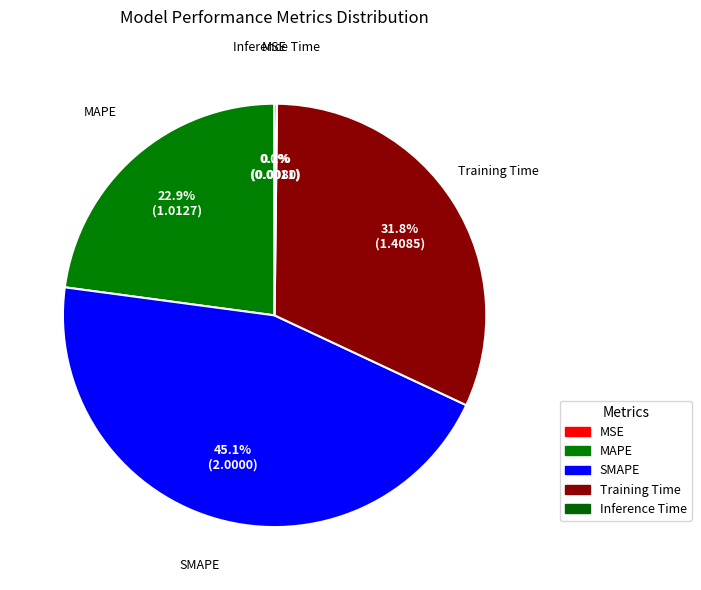

What percentage is the SMAPE slice, to the nearest percent?

45%